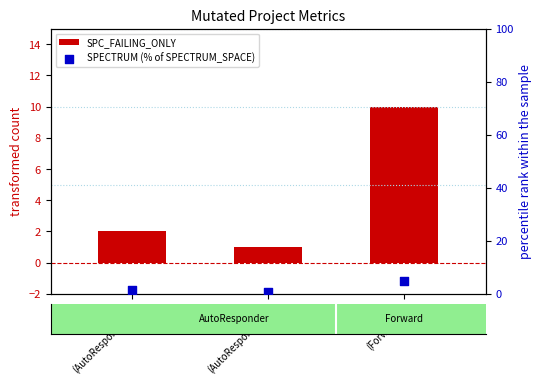

What is the total value across all series at ROR_1
(Forward)?

14.9